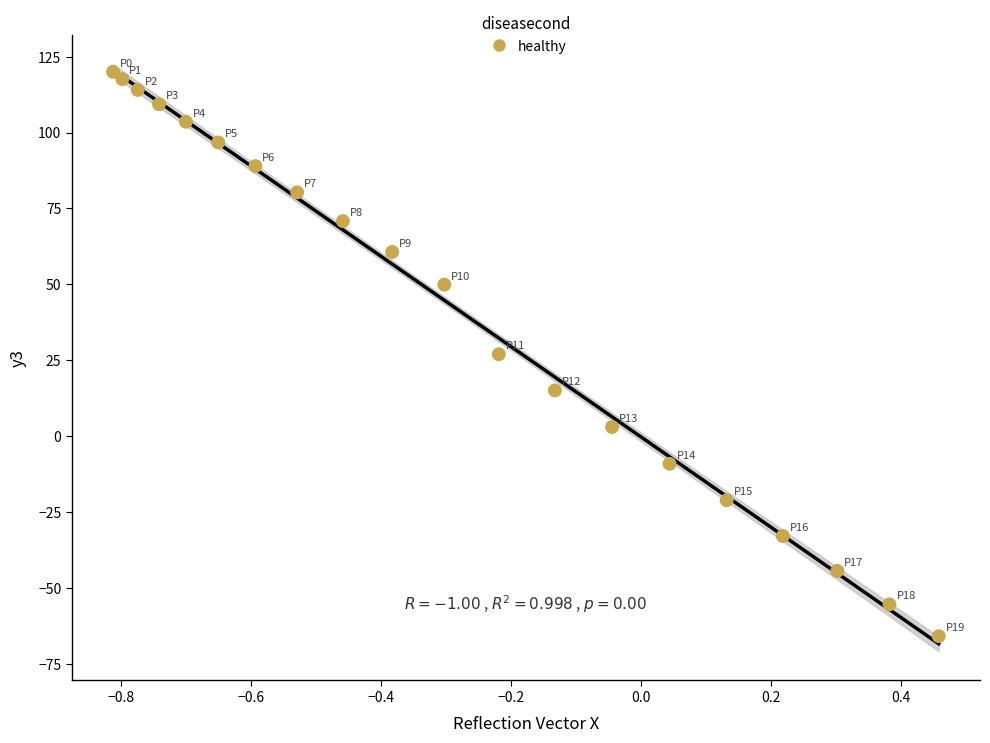

What is the range of Y values (max minus min)?

185.9